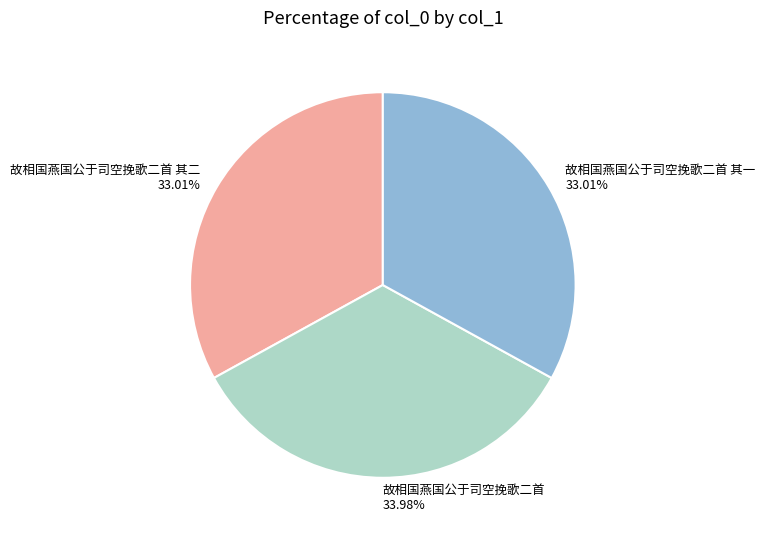

Do 故相国燕国公于司空挽歌二首 and 故相国燕国公于司空挽歌二首 其一 together represent more than half of the pie?

Yes